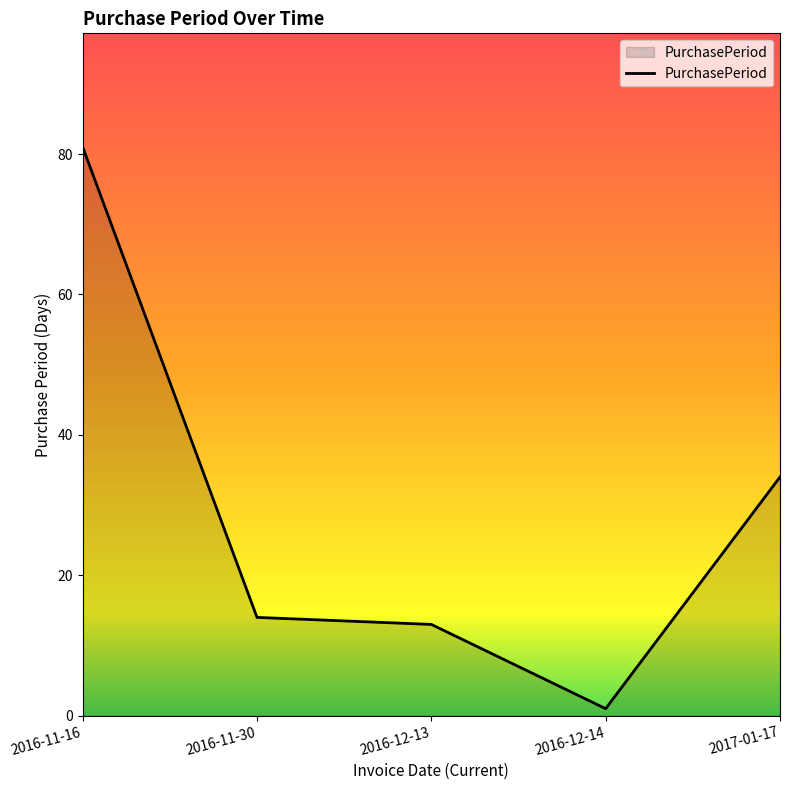

How many lines are shown in the chart?

1